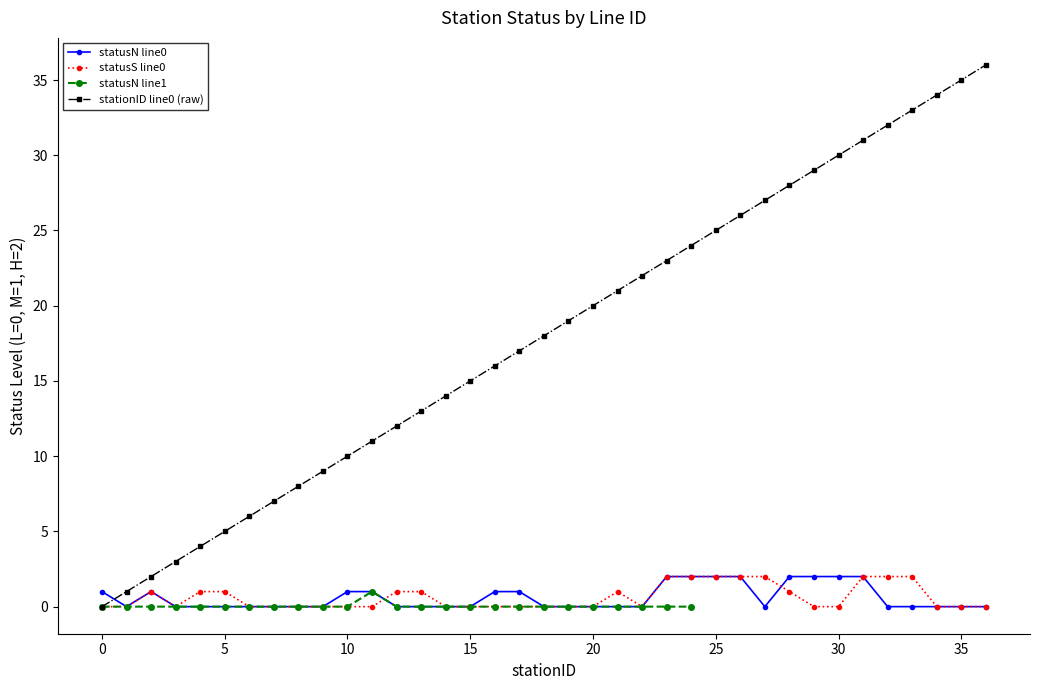

What is the greatest value displayed?

36